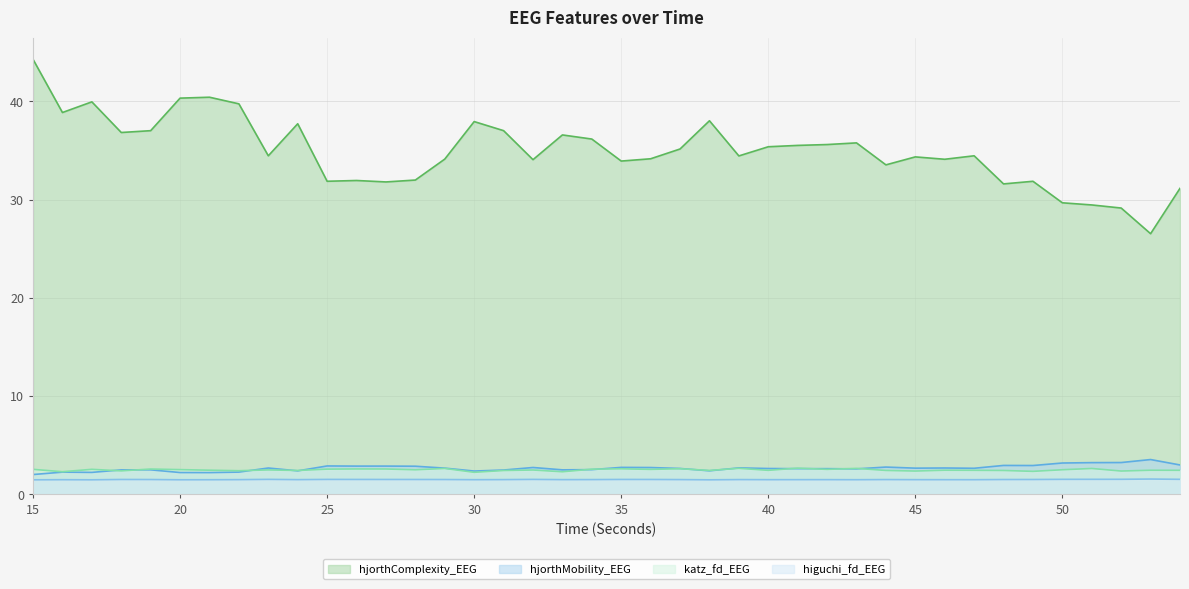

True or false: hjorthComplexity_EEG and hjorthMobility_EEG cross at least once.

False